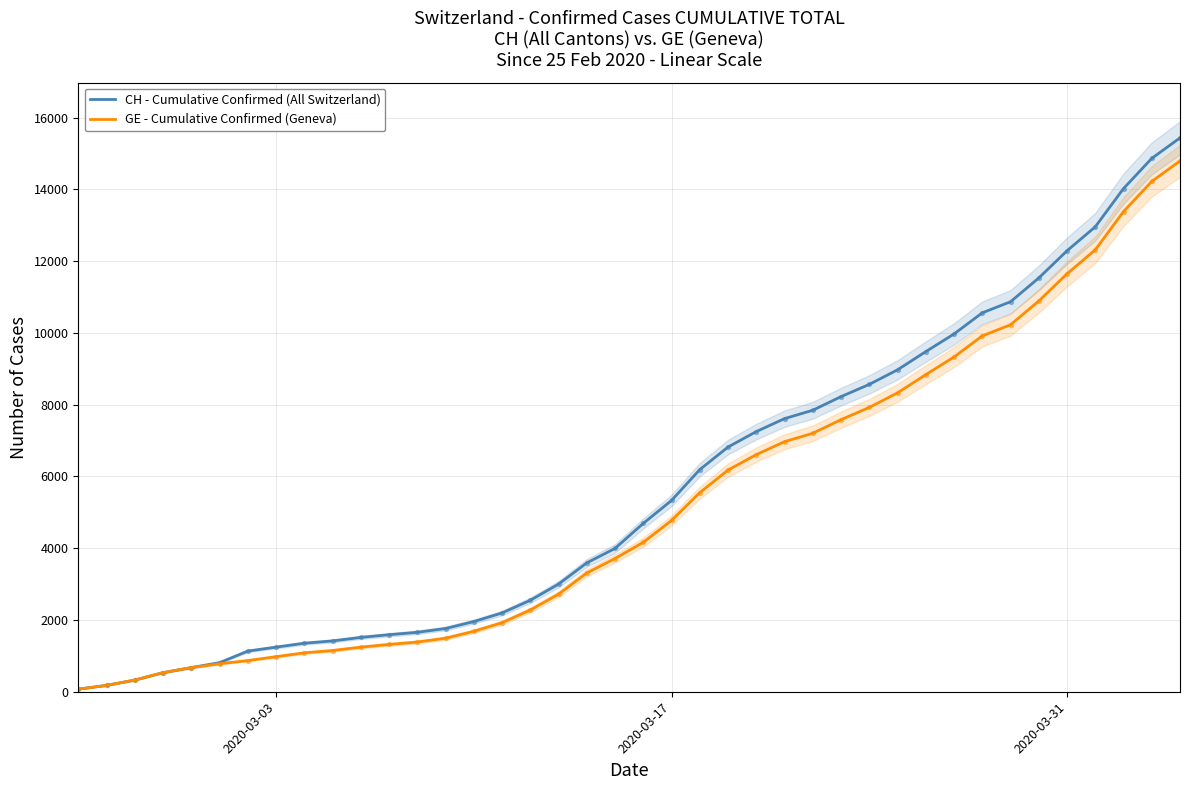

What is the maximum value for CH - Cumulative Confirmed (All Switzerland)?

15433